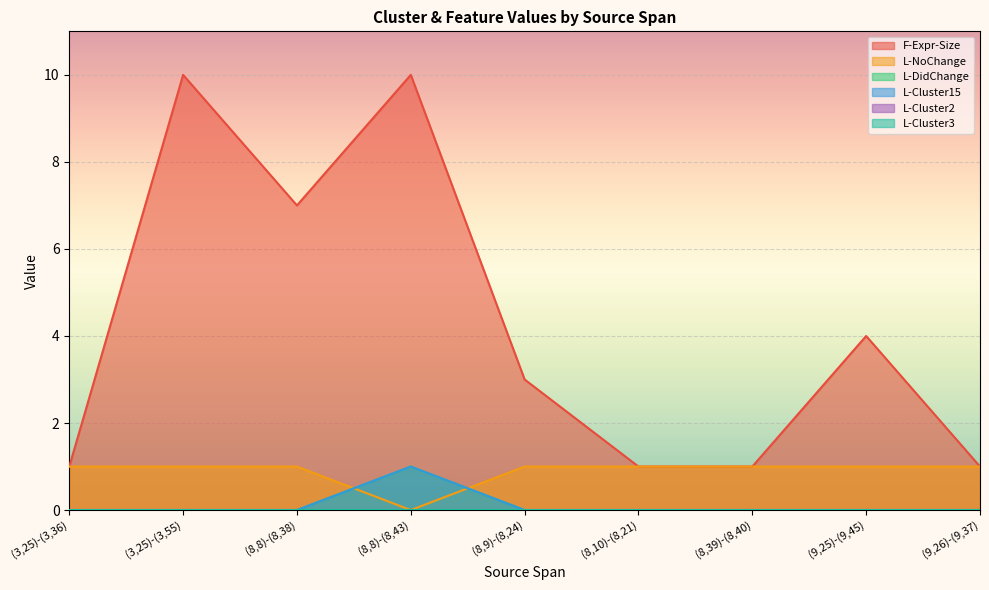

How many values in the L-NoChange series are below 1?

1